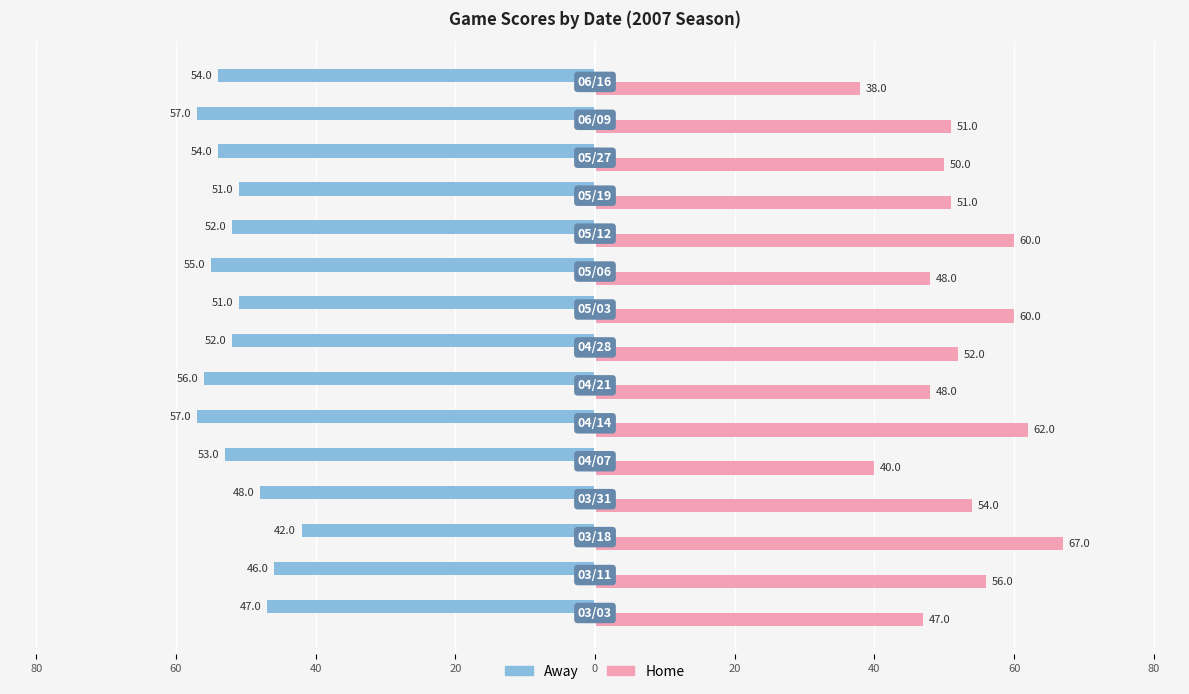

Rank the series by their average value, from highest to lowest.

Home, Away